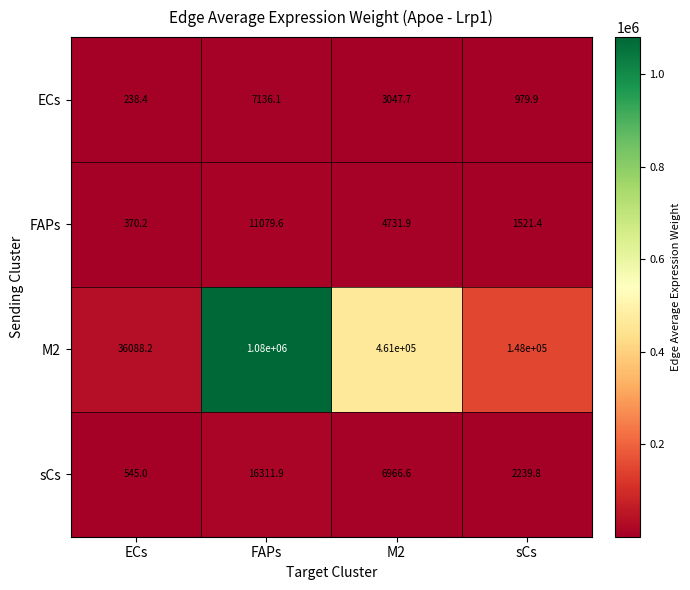

How many data points does each series have?

4